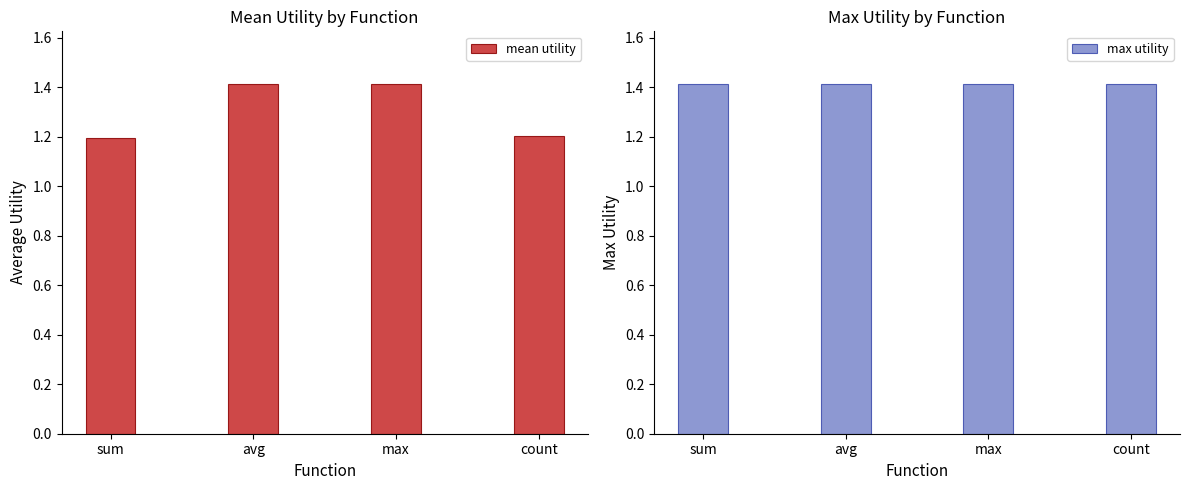

Reading right to left, list all the values displayed in this chart.

mean utility: 1.2	1.4	1.4	1.2
max utility: 1.4	1.4	1.4	1.4